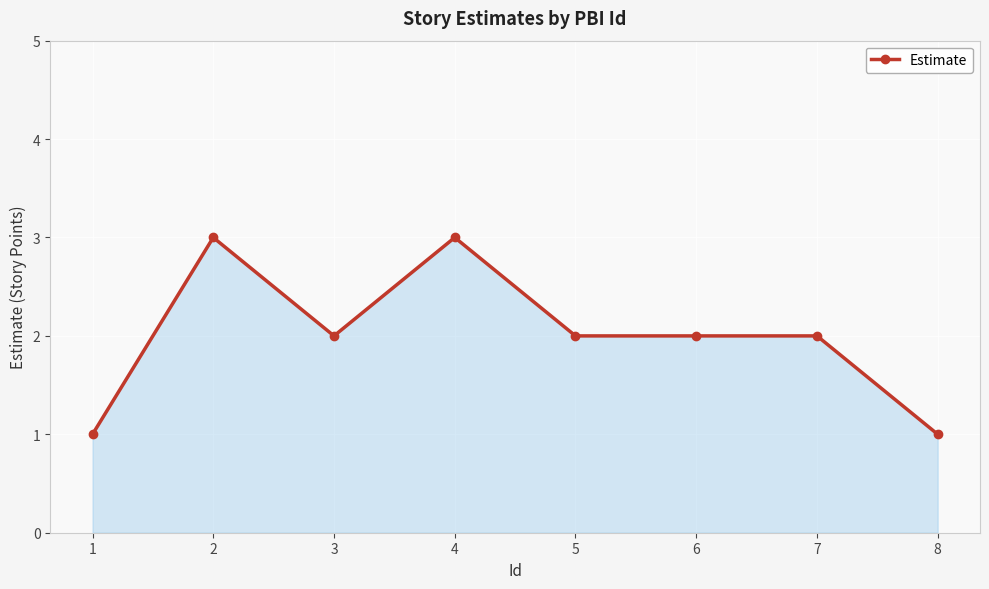

Reading right to left, what are all the values shown in this chart?

1	2	2	2	3	2	3	1